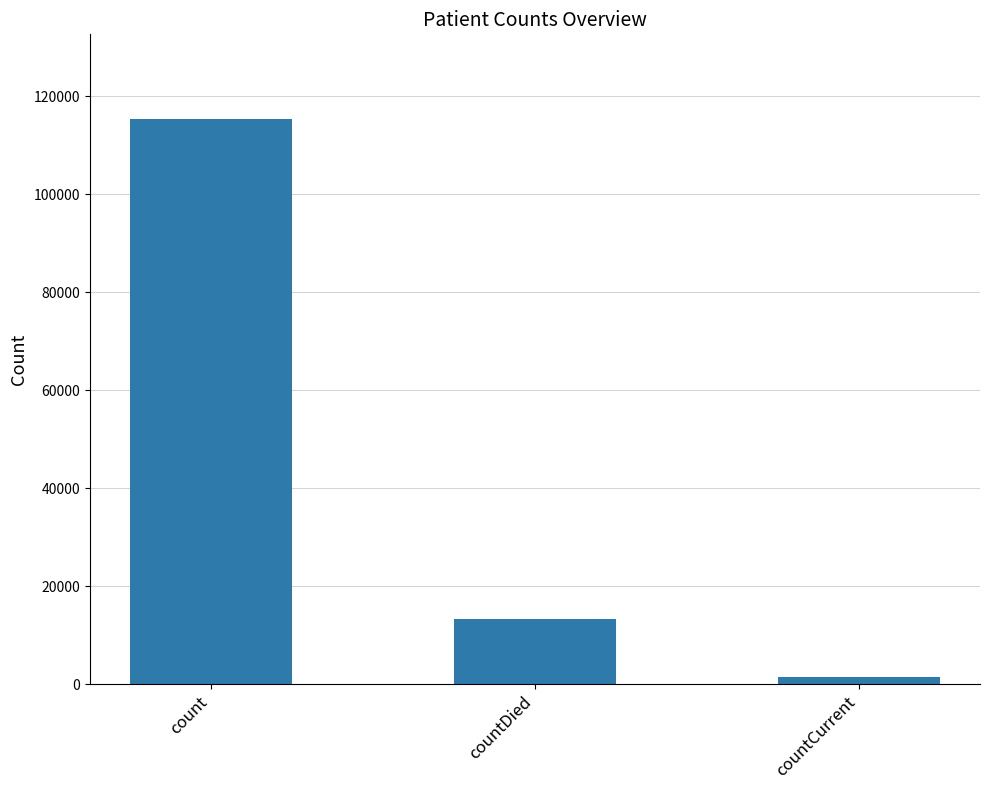

Are the bars grouped side by side (vs. stacked)?

No